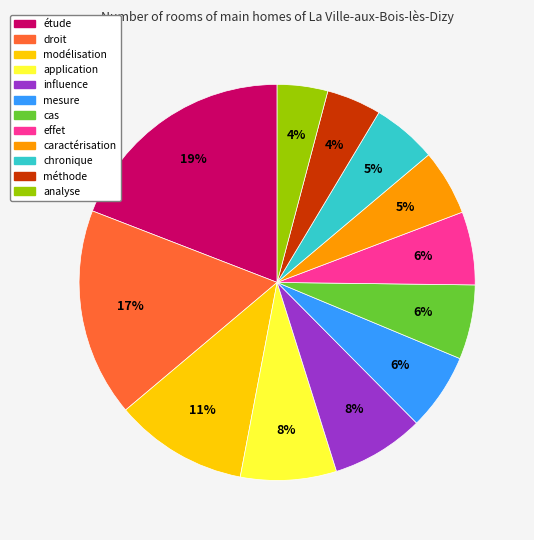

The analyse slice represents 4% of the pie. True or false?

True